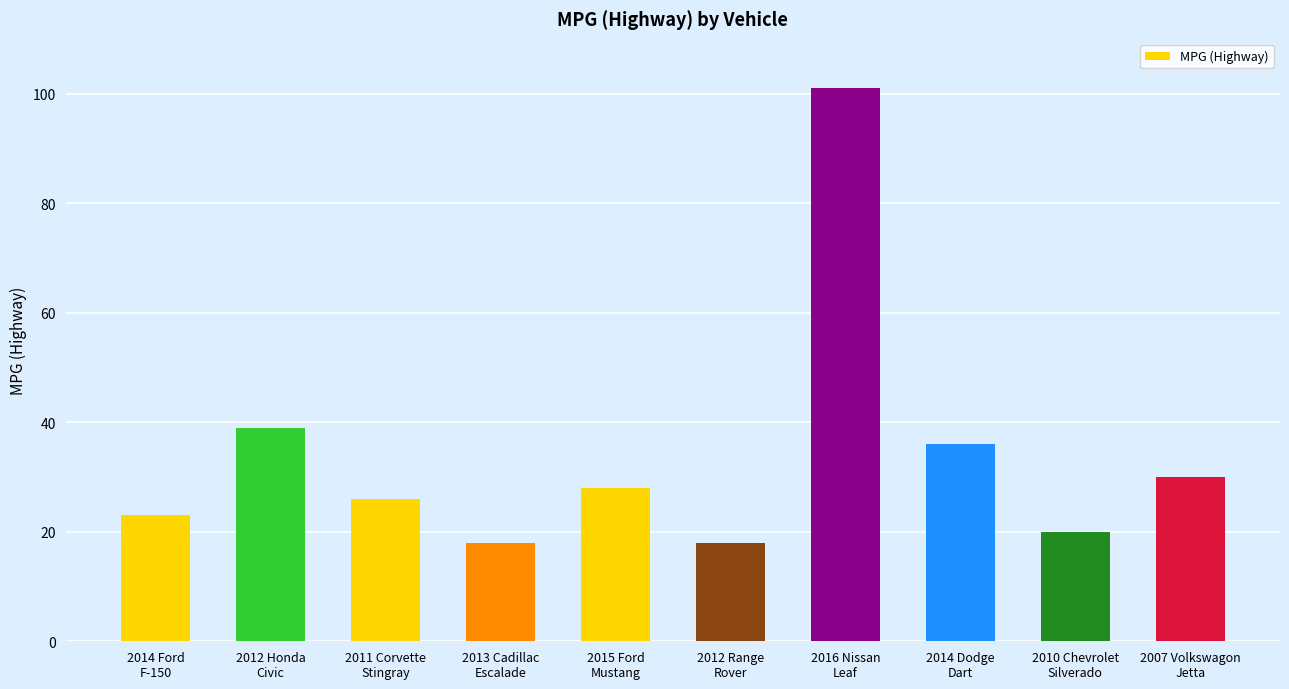

What is the label of the 4th bar from the left?

2013 Cadillac
Escalade